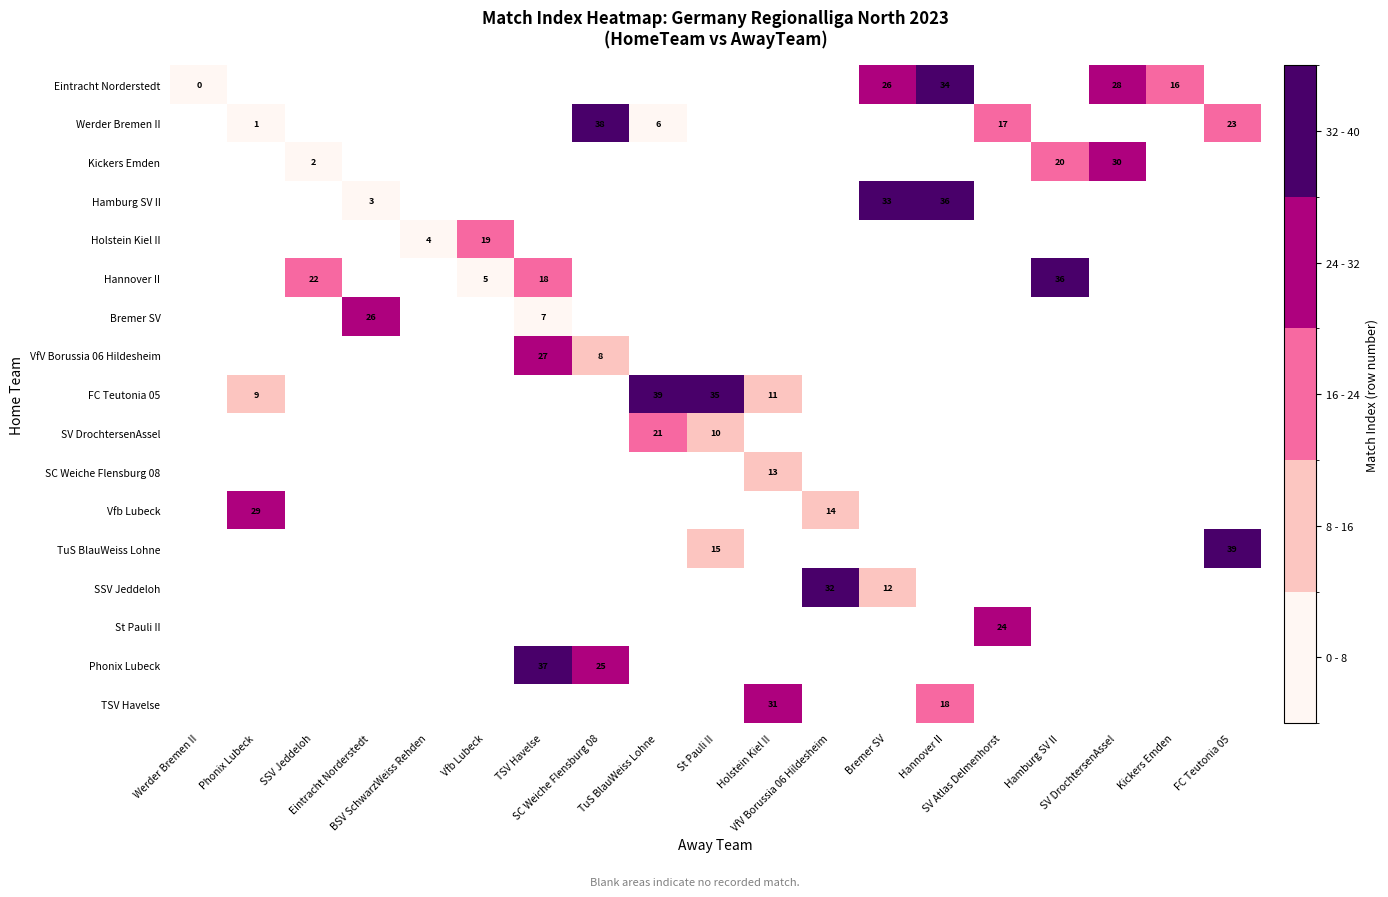

Count the number of data series in this chart.

17